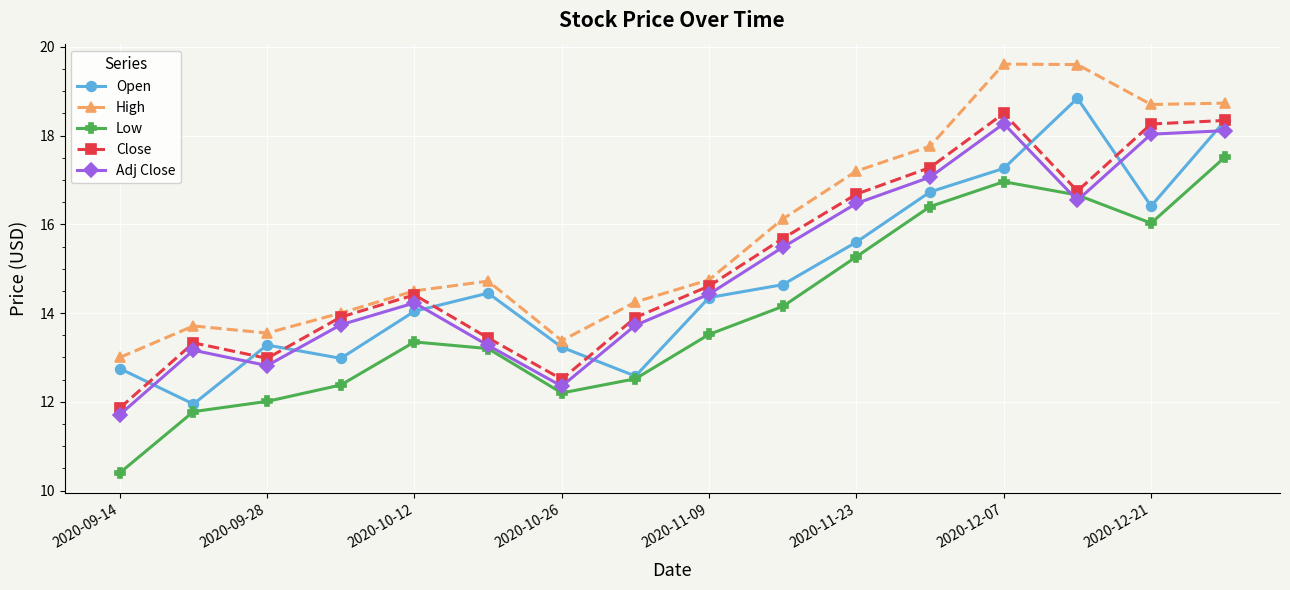

What is the value of the Low point at the 9th from the left?

13.5